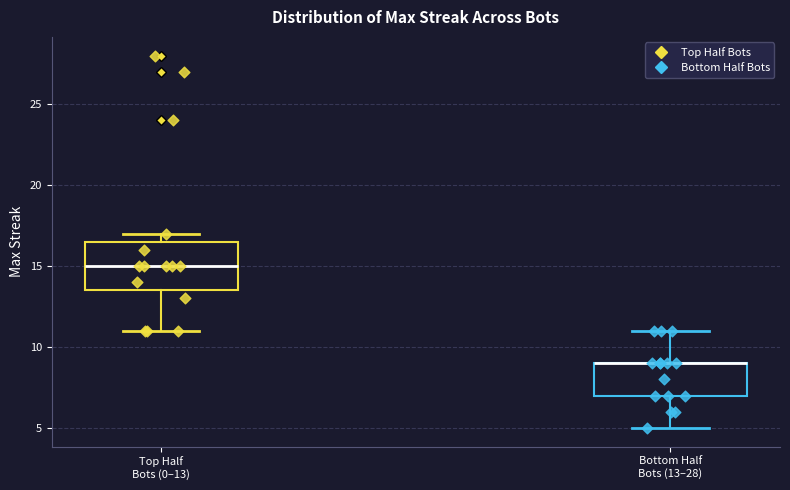

Reading left to right, read every box against the y-axis: the position of its median line, the range the box covers, and the ends of its whiskers. The values are not printed on the chart, so give them approximately, as read against the axis.

Top Half Bots (0–13): median 15.0, box 13.5 to 16.5, whiskers 11.0 to 17.0
Bottom Half Bots (13–28): median 9.0 (drawn on the box's upper edge), box 7.0 to 9.0, whiskers 5.0 to 11.0